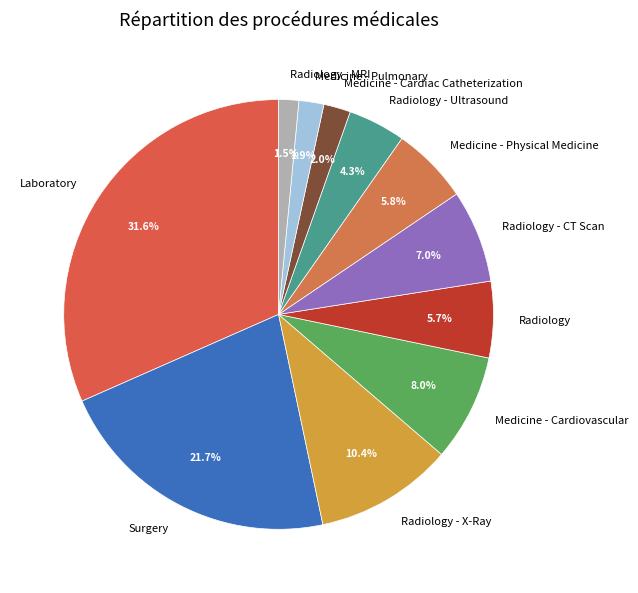

How many segments does this pie chart have?

11